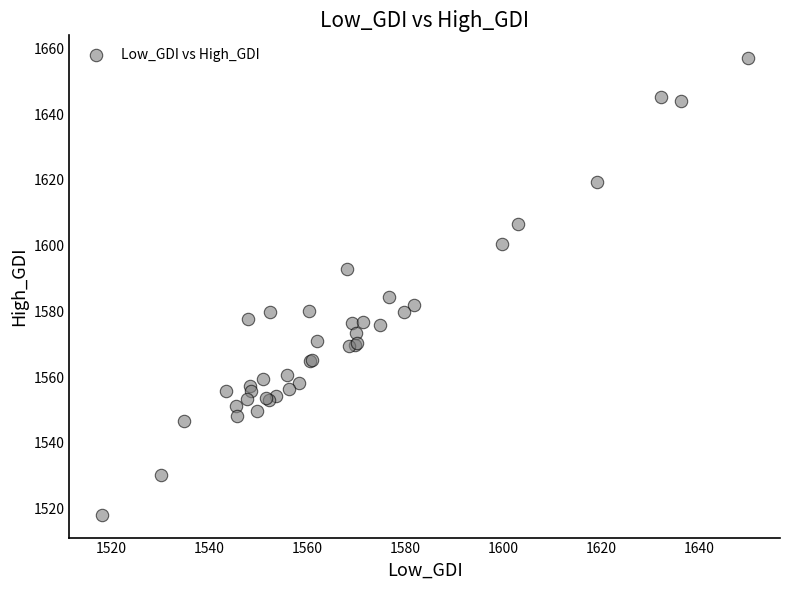

What Y value in the scatter plot is closest to 1587?

1584.3